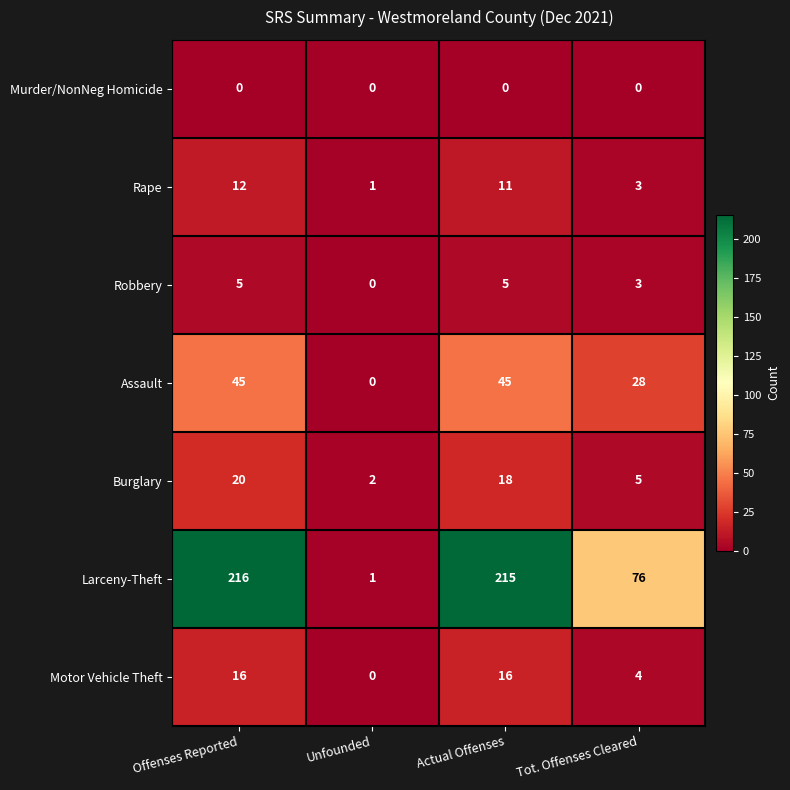

Reading left to right, what are all the values shown in this chart?

Murder/NonNeg Homicide: Offenses Reported=0	Unfounded=0	Actual Offenses=0	Tot. Offenses Cleared=0
Rape: Offenses Reported=12	Unfounded=1	Actual Offenses=11	Tot. Offenses Cleared=3
Robbery: Offenses Reported=5	Unfounded=0	Actual Offenses=5	Tot. Offenses Cleared=3
Assault: Offenses Reported=45	Unfounded=0	Actual Offenses=45	Tot. Offenses Cleared=28
Burglary: Offenses Reported=20	Unfounded=2	Actual Offenses=18	Tot. Offenses Cleared=5
Larceny-Theft: Offenses Reported=216	Unfounded=1	Actual Offenses=215	Tot. Offenses Cleared=76
Motor Vehicle Theft: Offenses Reported=16	Unfounded=0	Actual Offenses=16	Tot. Offenses Cleared=4